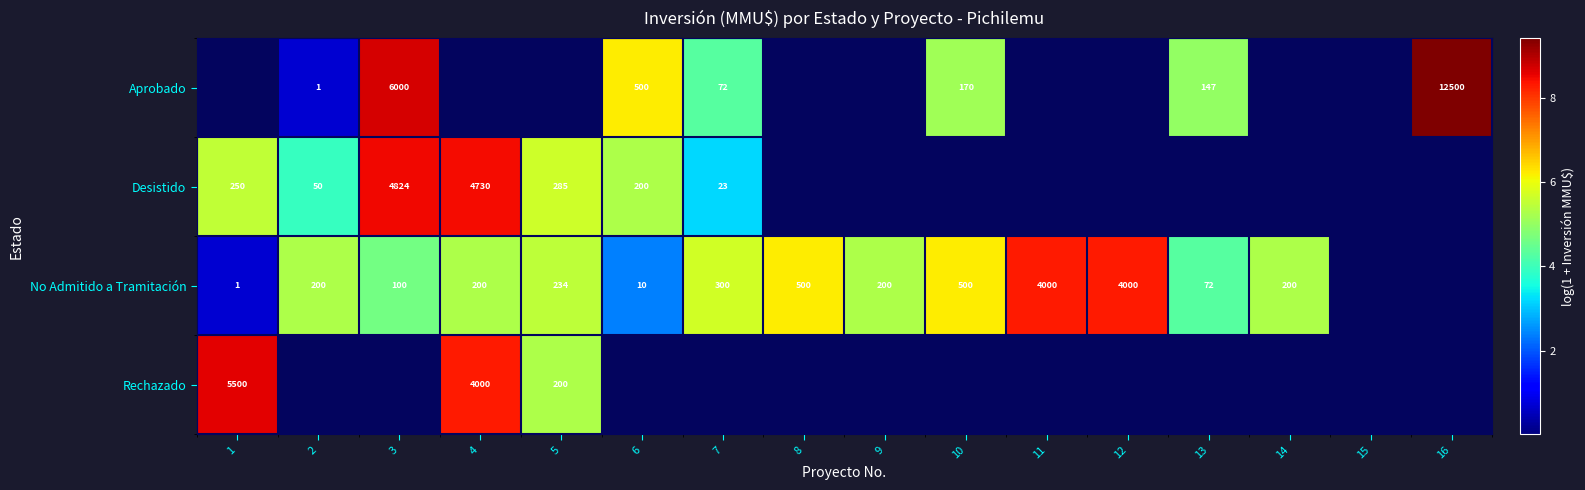

The value of No Admitido a Tramitación at 6 is 6. True or false?

False